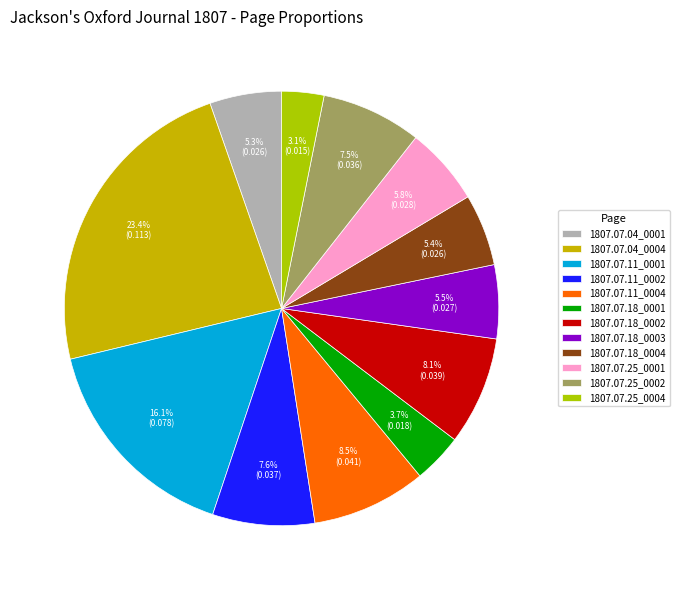

To the nearest percent, what is the difference between the largest and smallest slice percentages?

20%